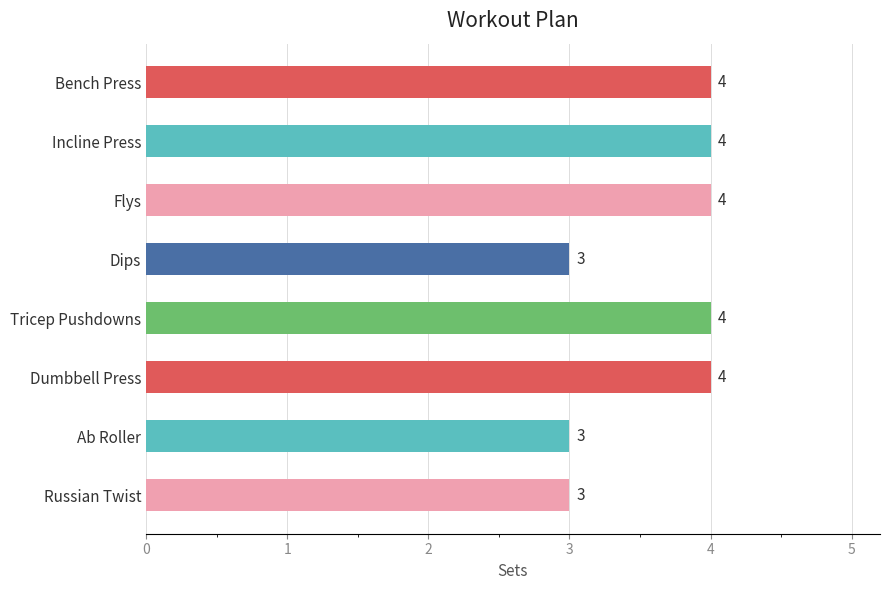

What is the ratio of the value at Bench Press to the value at Flys?

1.0